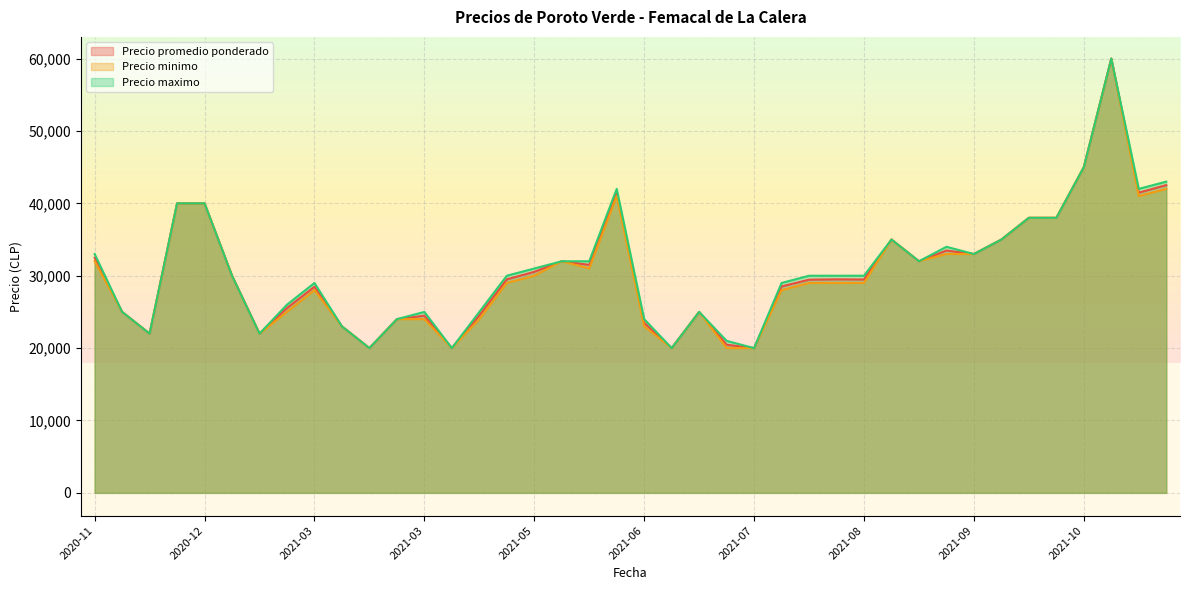

Count the number of data series in this chart.

3